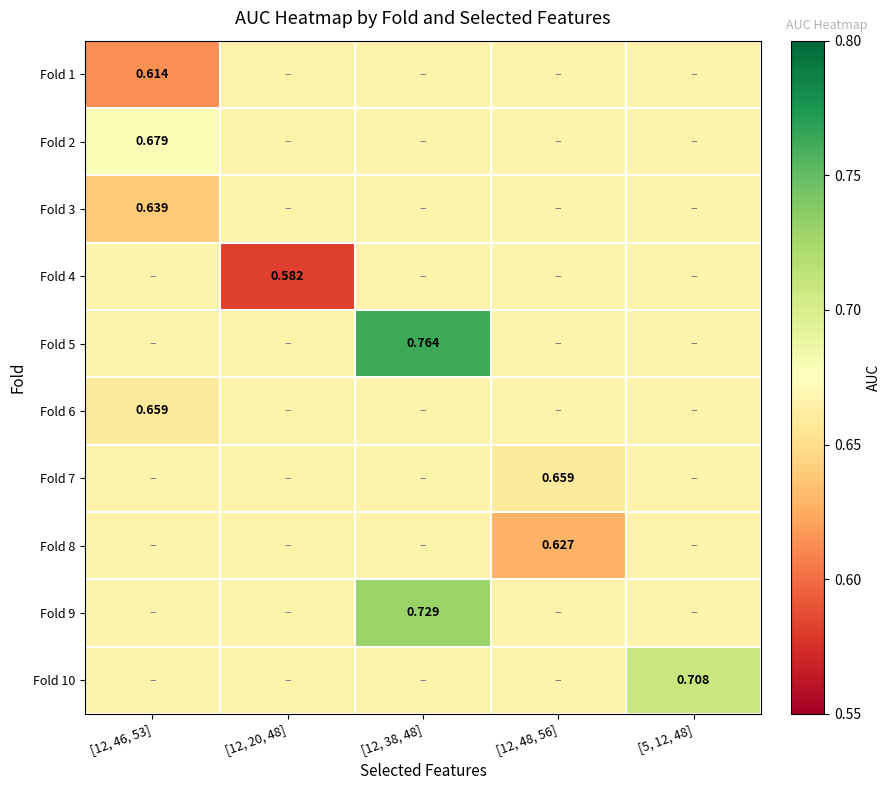

Is the value of Fold 10 at [5, 12, 48] greater than the value of Fold 9 at [12, 38, 48]?

No